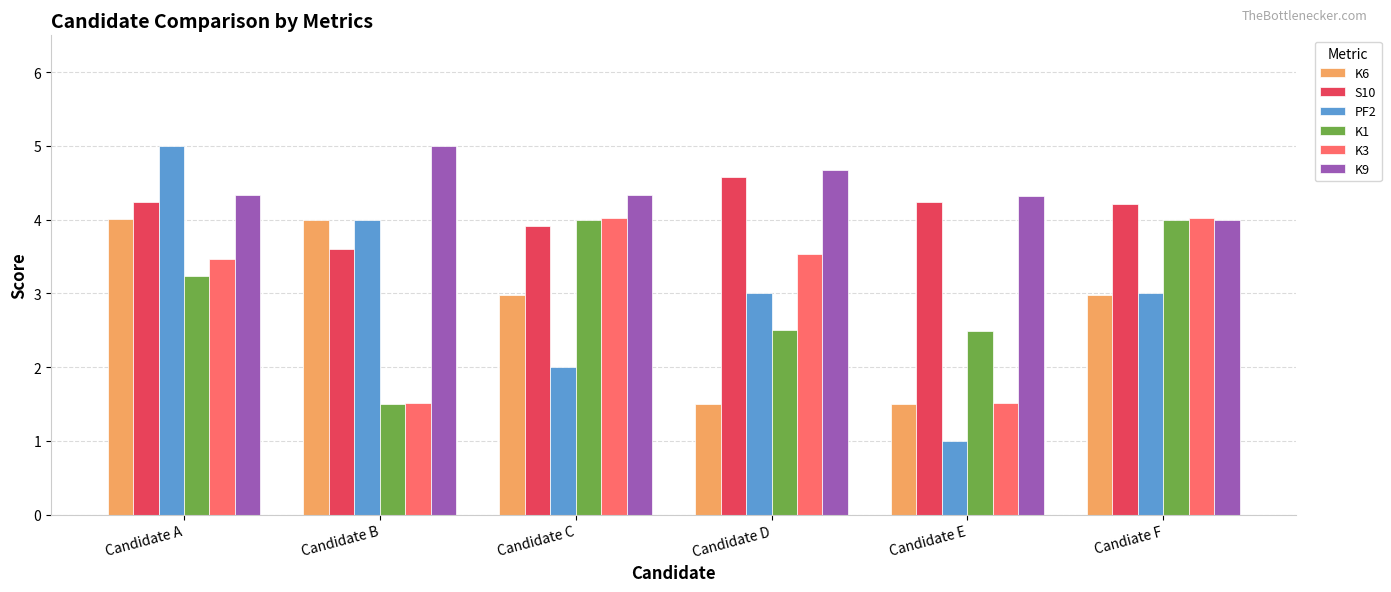

The K3 series shows 6.5 at Candiate F. True or false?

False